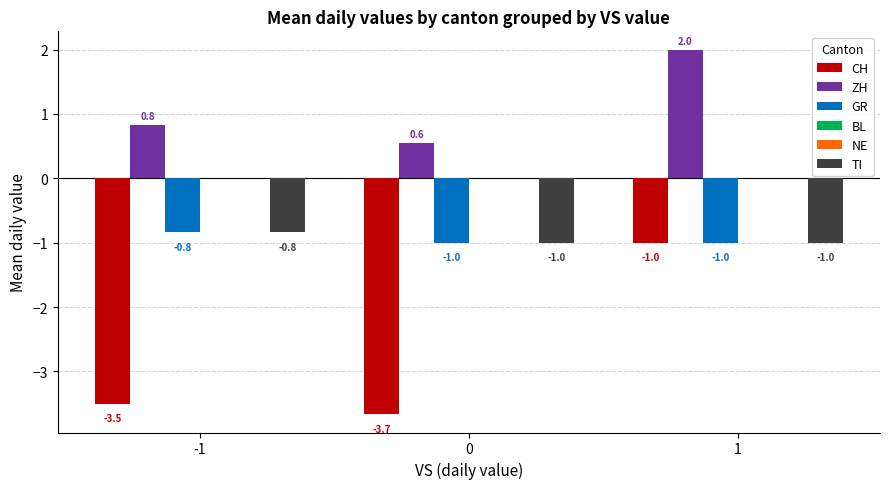

What is the difference between the maximum and minimum values in the ZH series?

1.4